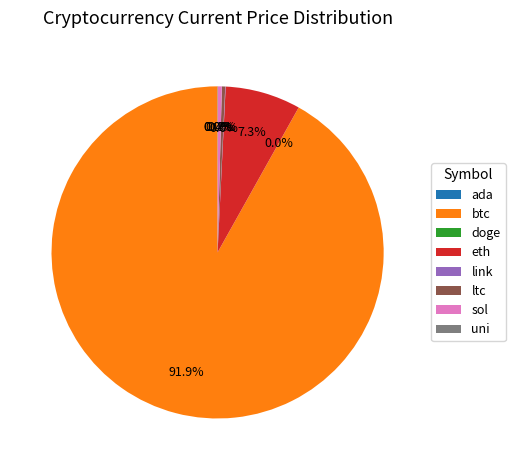

Between btc and ltc, which is larger?

btc